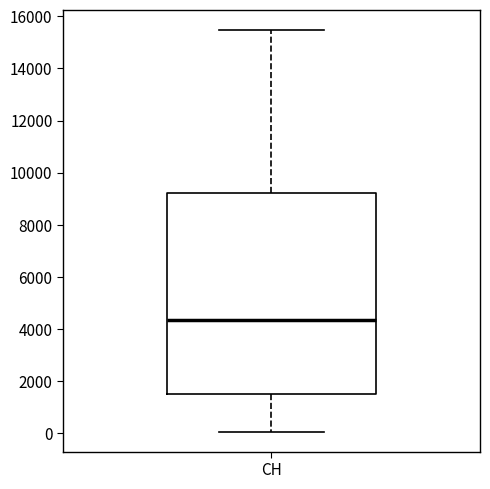

Where does the upper whisker of the box for CH end on the y-axis? The values are not printed on the chart, so give them approximately, as read against the axis.

15400